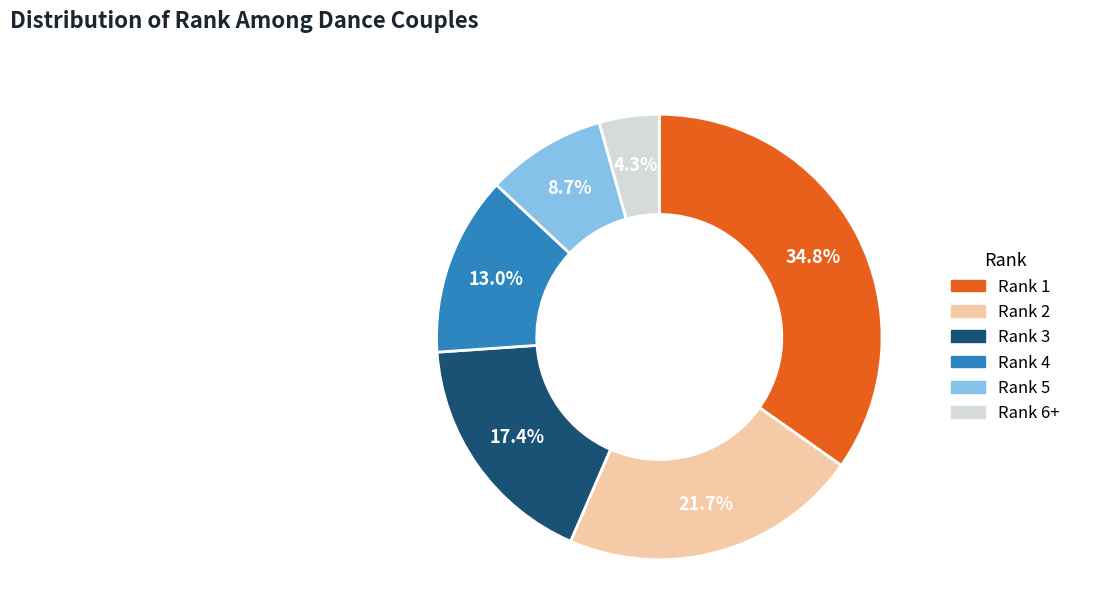

Is there any slice that represents more than half of the pie?

No